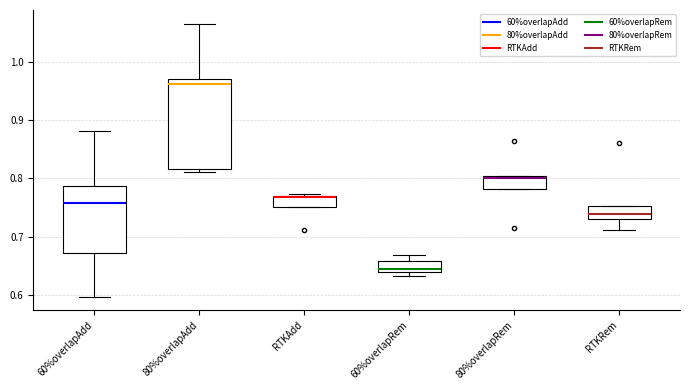

Where is the lower edge of the box for 80%overlapRem on the y-axis? The values are not printed on the chart, so give them approximately, as read against the axis.

0.78